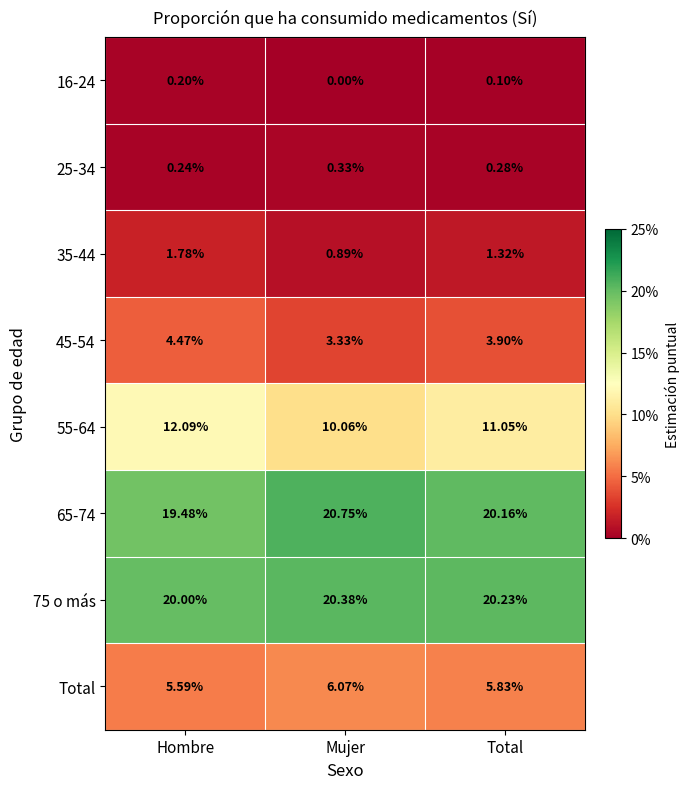

Is the value of Total at Total greater than the value of 35-44 at Mujer?

Yes